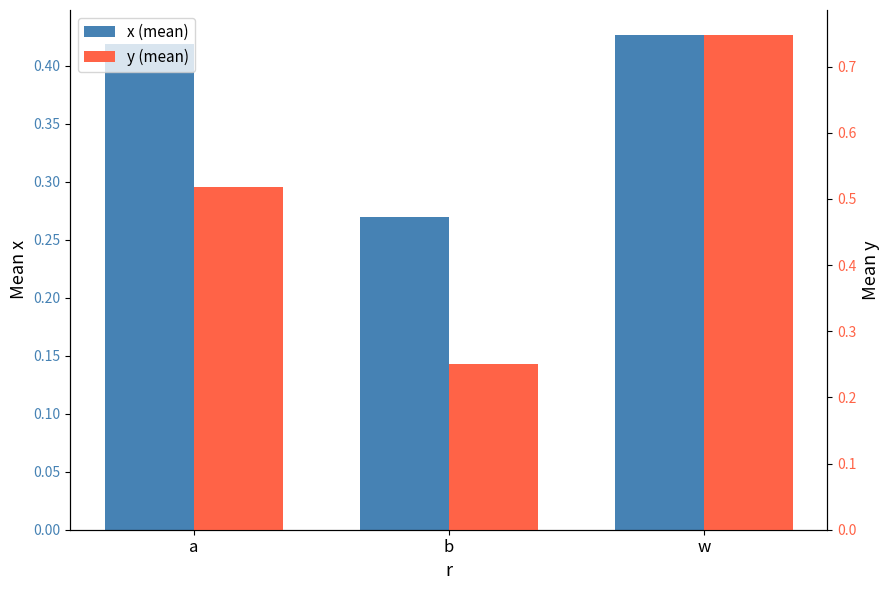

Rank the categories by y (mean) value from highest to lowest.

w, a, b